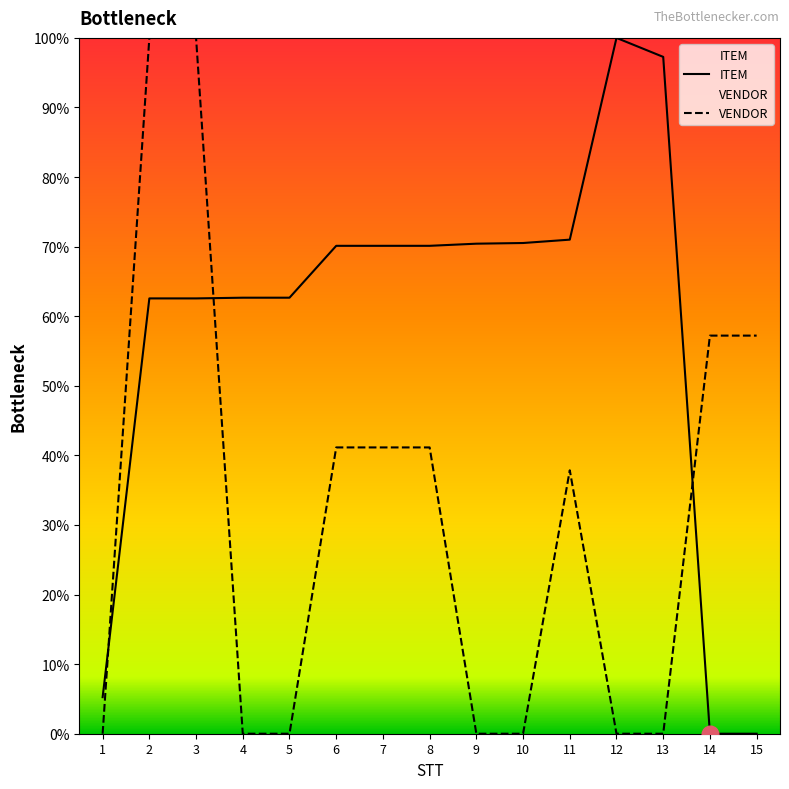

What is the approximate value of ITEM at 13?

97.3